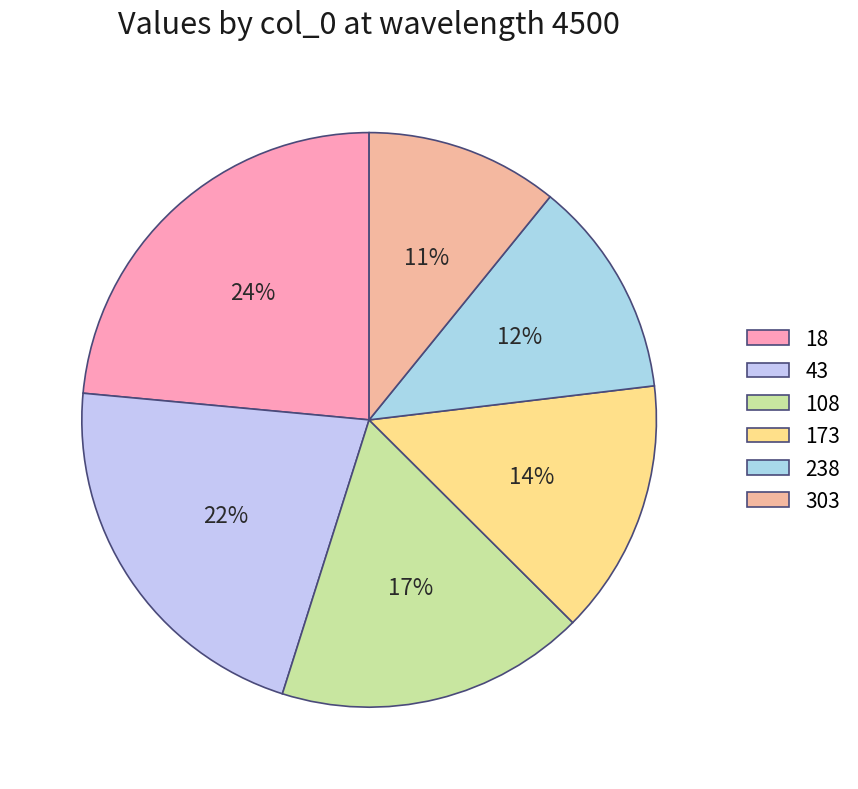

Rank the categories by value from lowest to highest.

303, 238, 173, 108, 43, 18